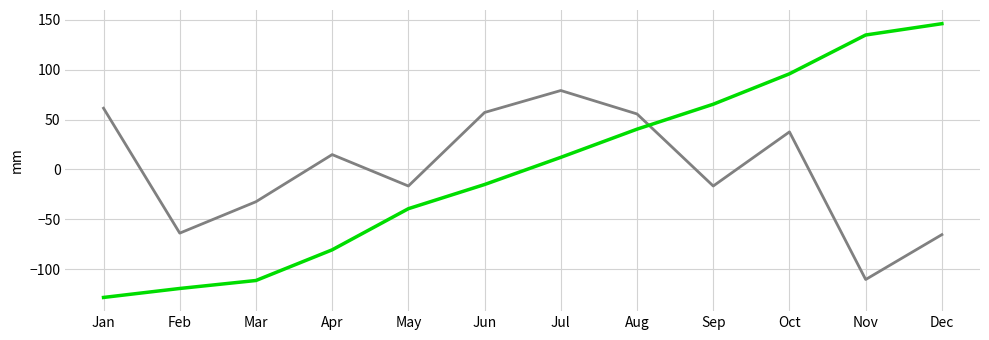

What is the minimum value shown in the chart?

-128.4